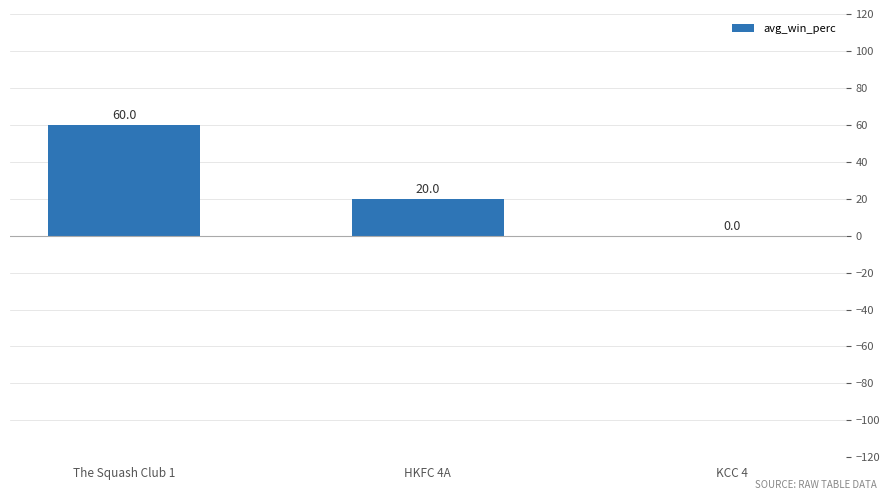

Reading left to right, extract all data points from this chart.

60	20	0